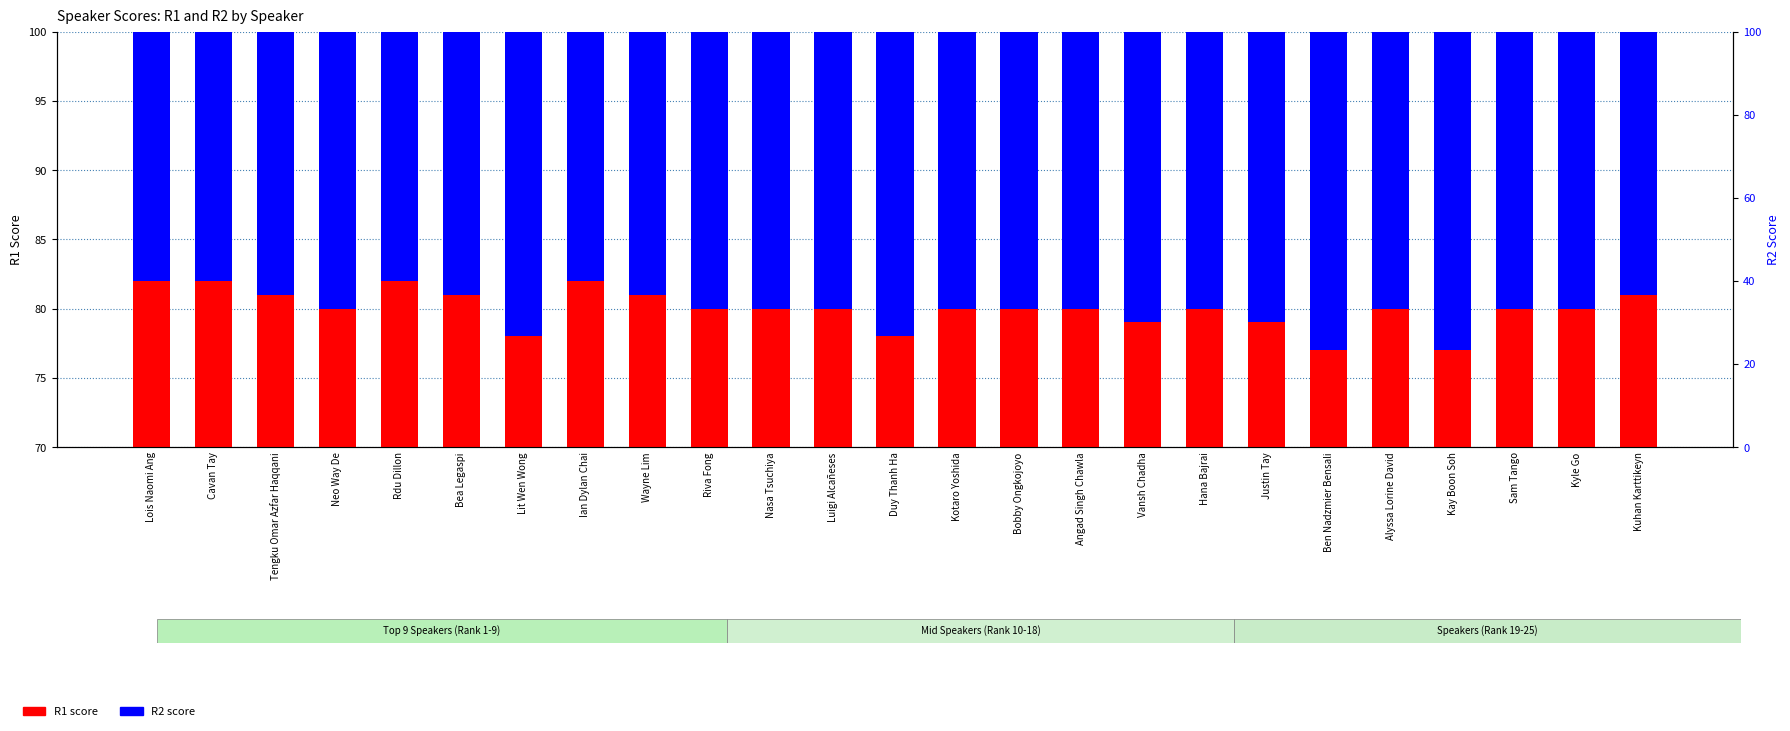

What is the highest value of the R2 score series?

83